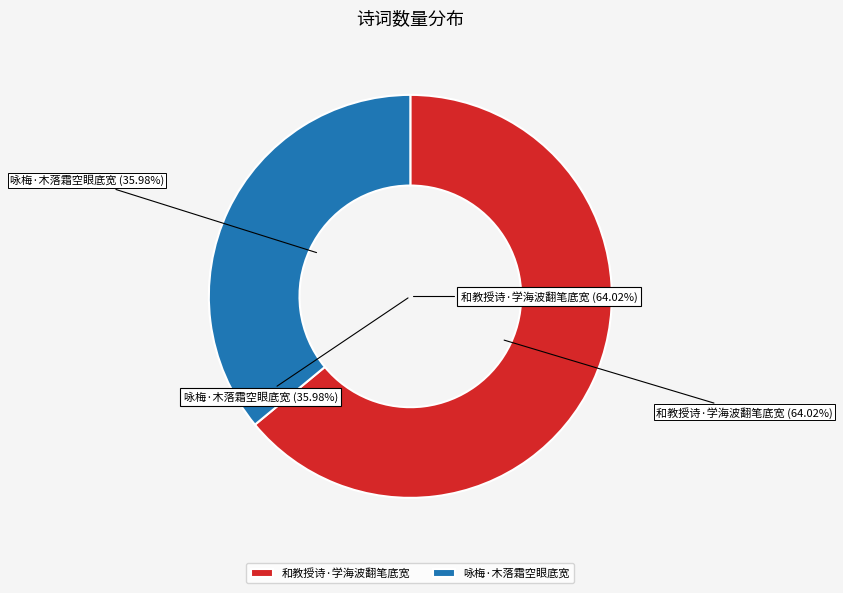

What is the change in value from 和教授诗·学海波翻笔底宽 to 咏梅·木落霜空眼底宽?

-162247